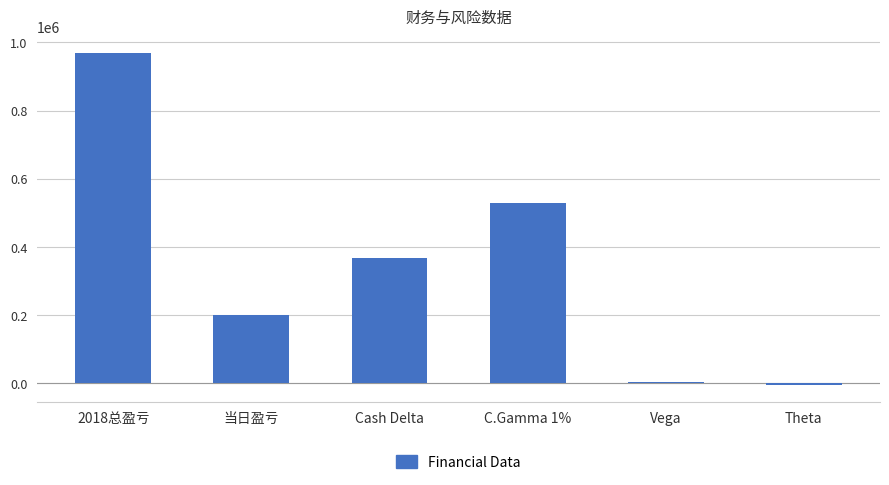

What is the change in value from 当日盈亏 to Cash Delta?

+166145